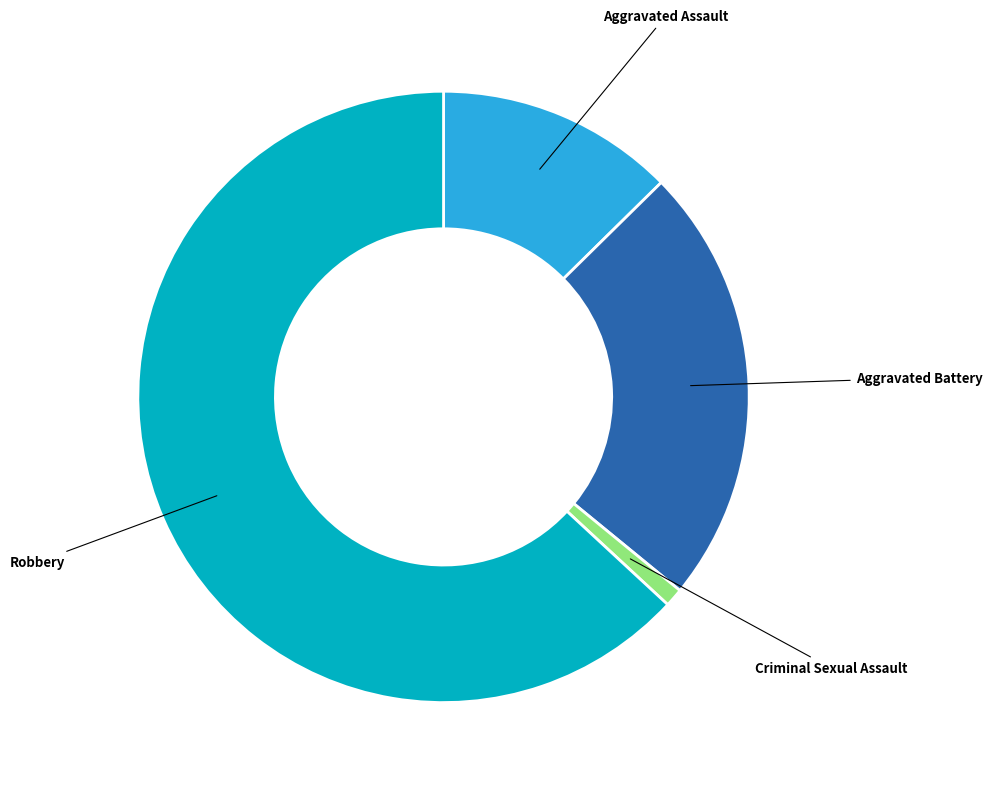

Does any single category account for the majority?

Yes